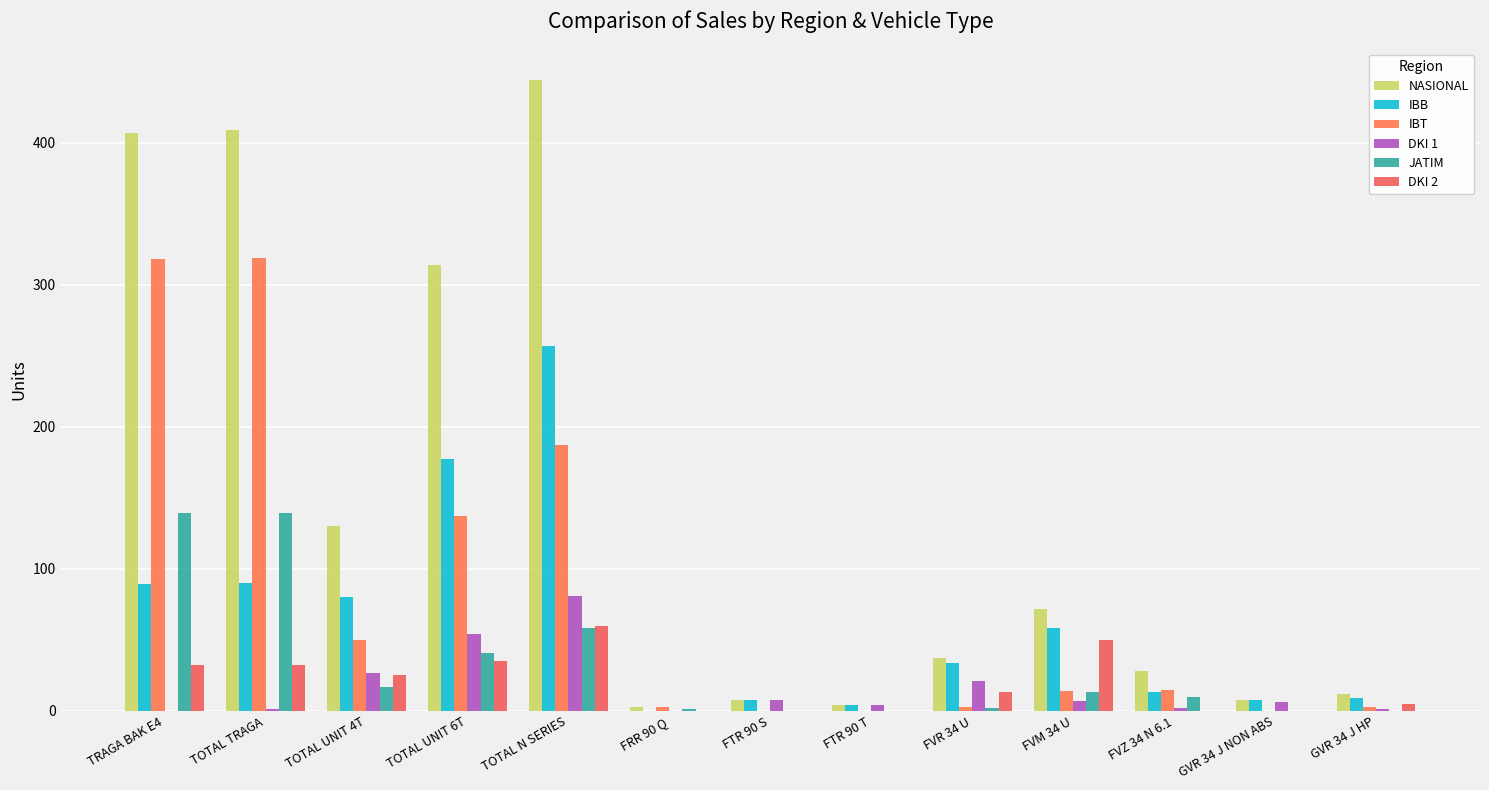

What is the average value of the DKI 1 series?

16